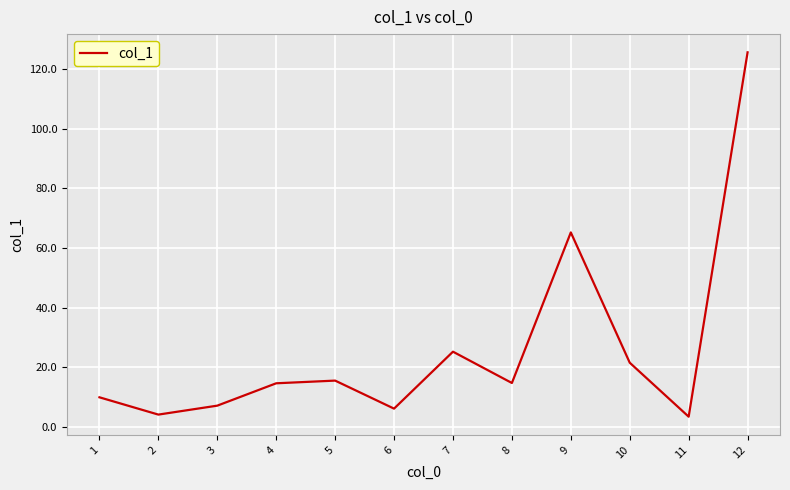

What is the ratio of the value at 10 to the value at 5?

1.4